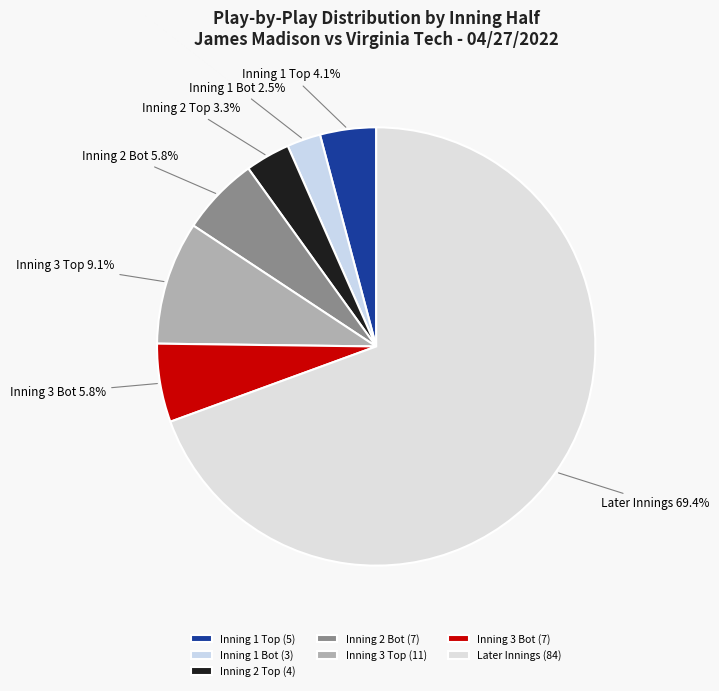

To the nearest percent, what is the average slice percentage?

14%